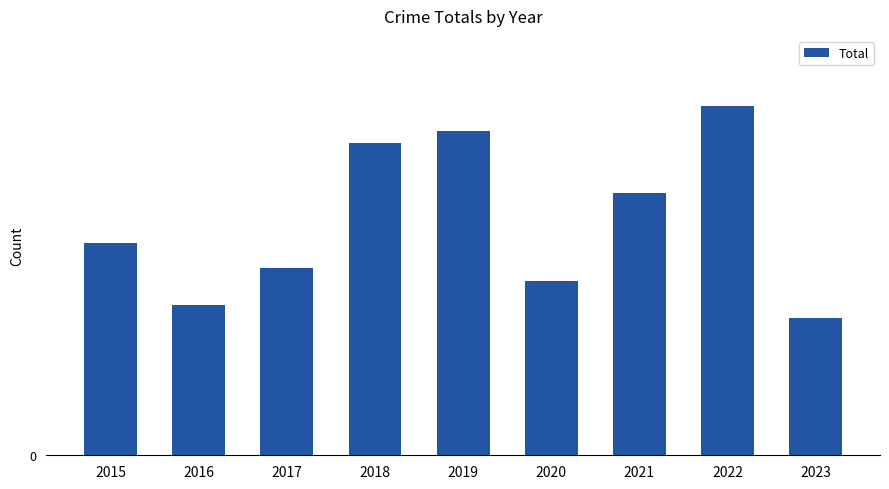

Is it true that the value at 2018 is 35?

False